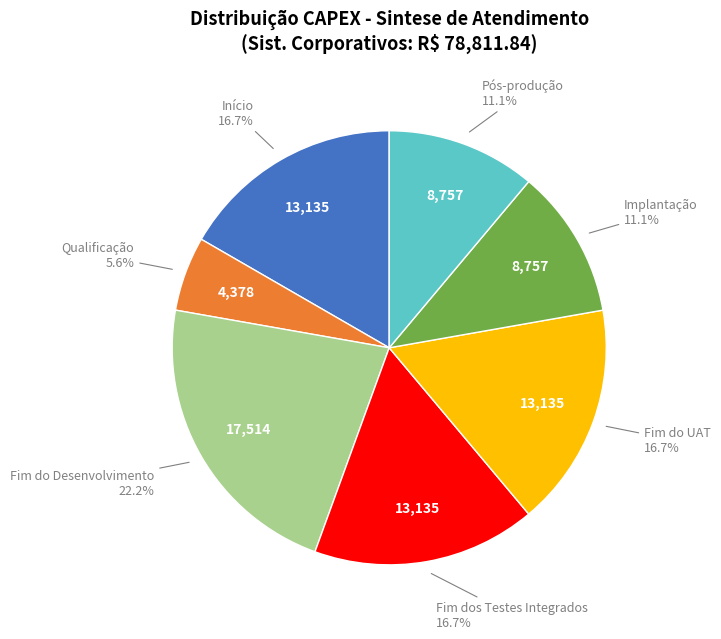

Is there any slice that represents more than half of the pie?

No